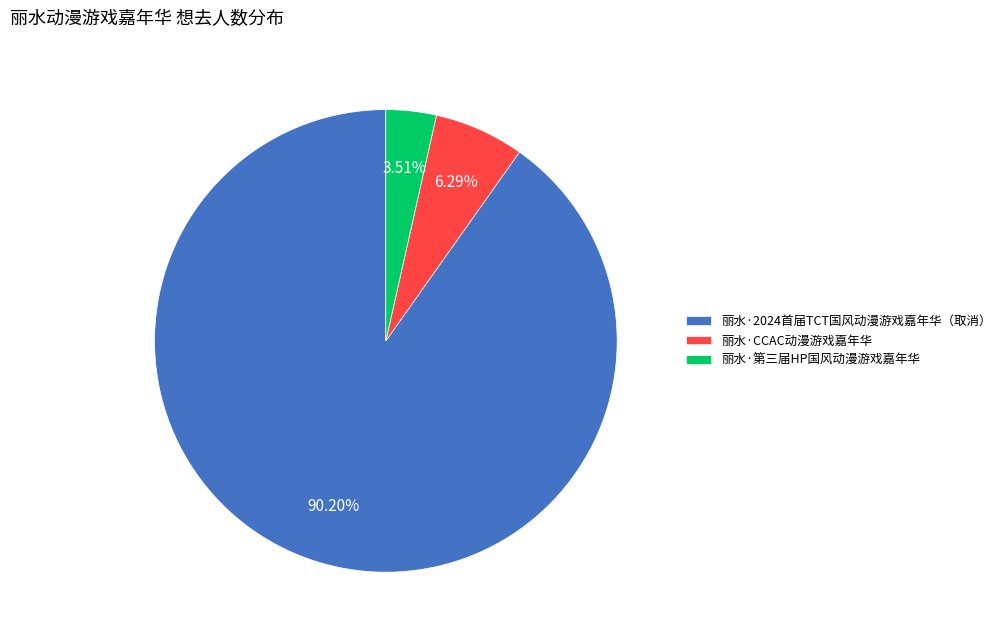

Which slice is the largest?

丽水·2024首届TCT国风动漫游戏嘉年华（取消）